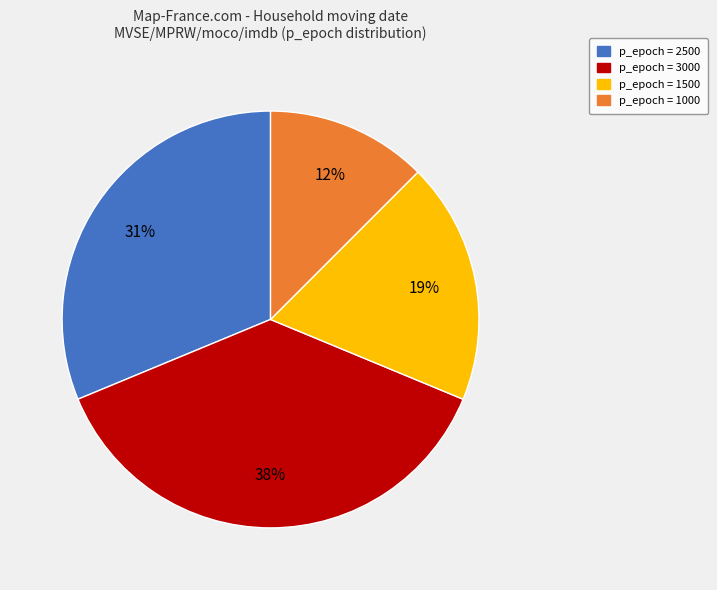

To the nearest percent, what is the average slice percentage?

25%